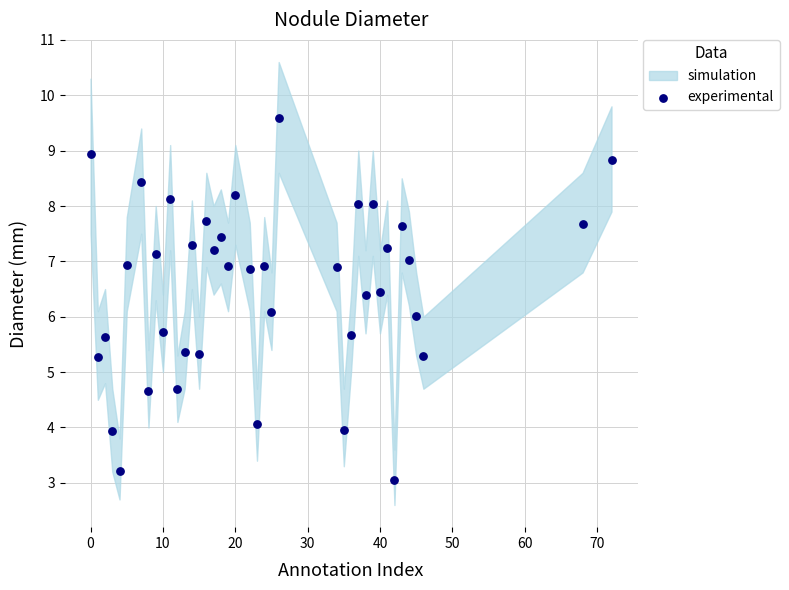

What is the range of X values (max minus min)?

72.0